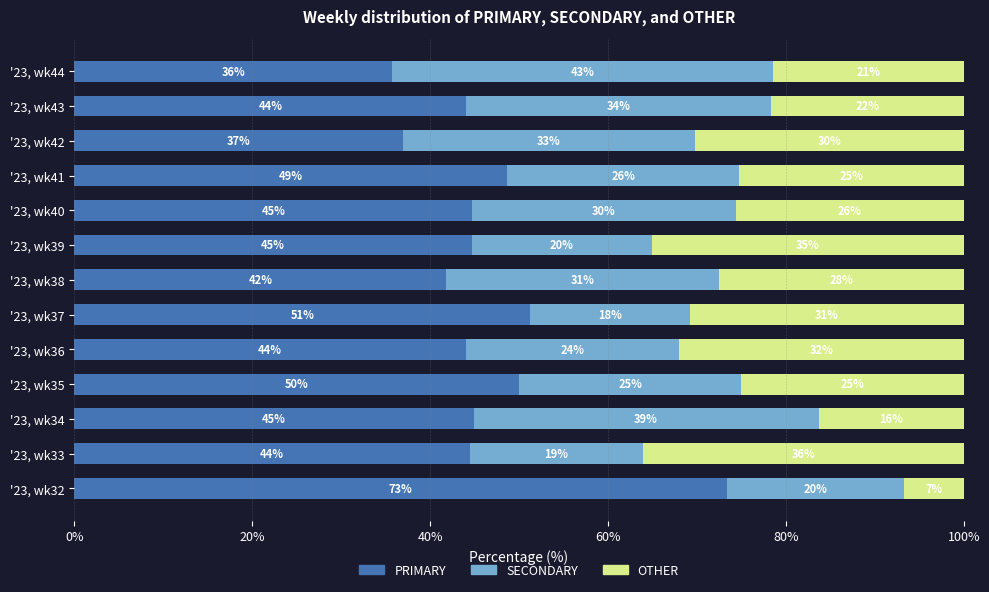

What is the lowest value of the PRIMARY series?

35.7